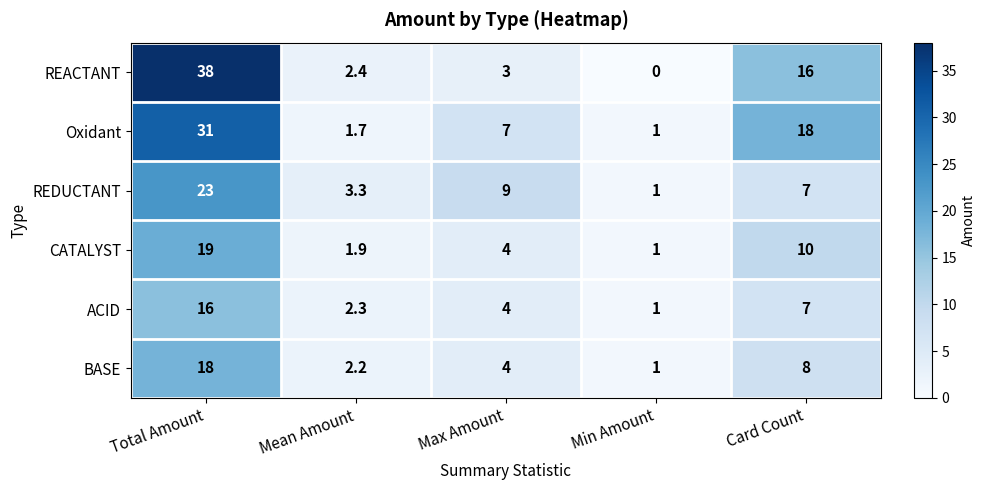

Reading left to right, list all the values displayed in this chart.

REACTANT: Total Amount=38.0	Mean Amount=2.4	Max Amount=3.0	Min Amount=0.0	Card Count=16.0
Oxidant: Total Amount=31.0	Mean Amount=1.7	Max Amount=7.0	Min Amount=1.0	Card Count=18.0
REDUCTANT: Total Amount=23.0	Mean Amount=3.3	Max Amount=9.0	Min Amount=1.0	Card Count=7.0
CATALYST: Total Amount=19.0	Mean Amount=1.9	Max Amount=4.0	Min Amount=1.0	Card Count=10.0
ACID: Total Amount=16.0	Mean Amount=2.3	Max Amount=4.0	Min Amount=1.0	Card Count=7.0
BASE: Total Amount=18.0	Mean Amount=2.2	Max Amount=4.0	Min Amount=1.0	Card Count=8.0